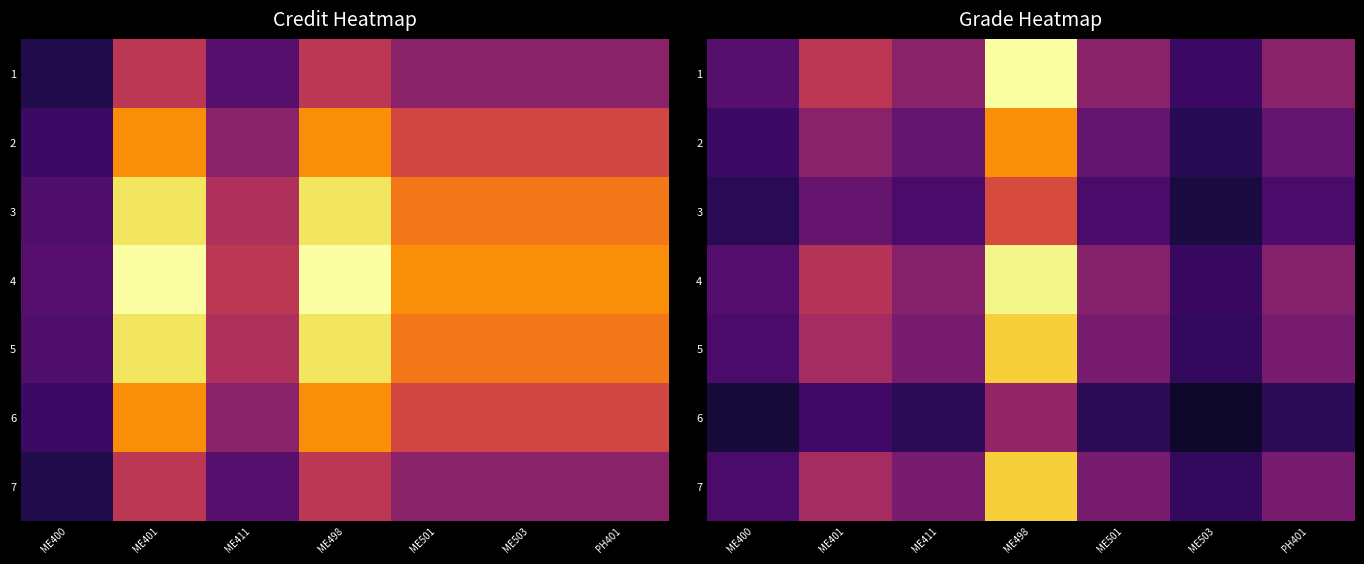

What is the average value of the 6 series?

1.4